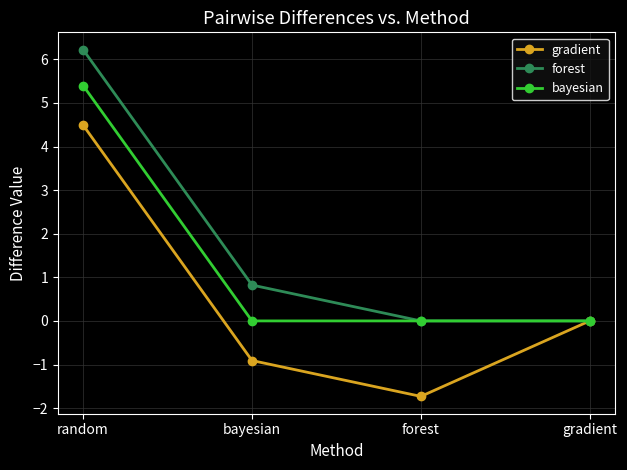

What is the sum of the gradient values at forest and random?

2.8